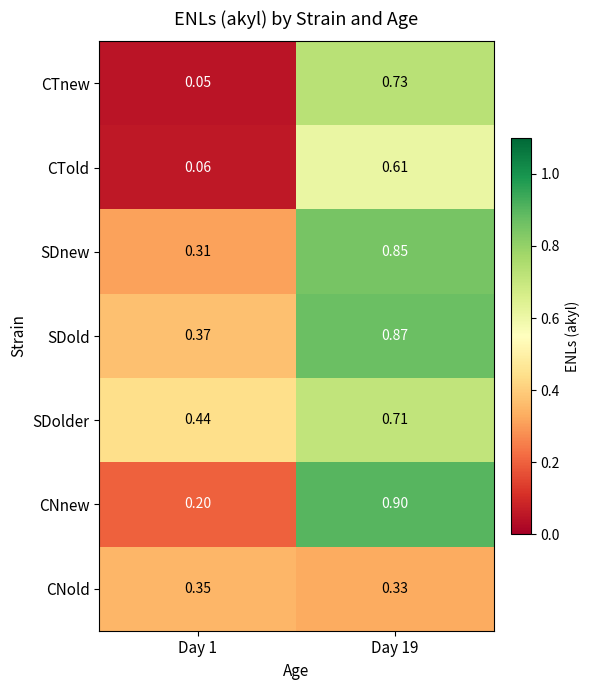

Rank the series at Day 1 from highest to lowest value.

SDolder, SDold, CNold, SDnew, CNnew, CTold, CTnew